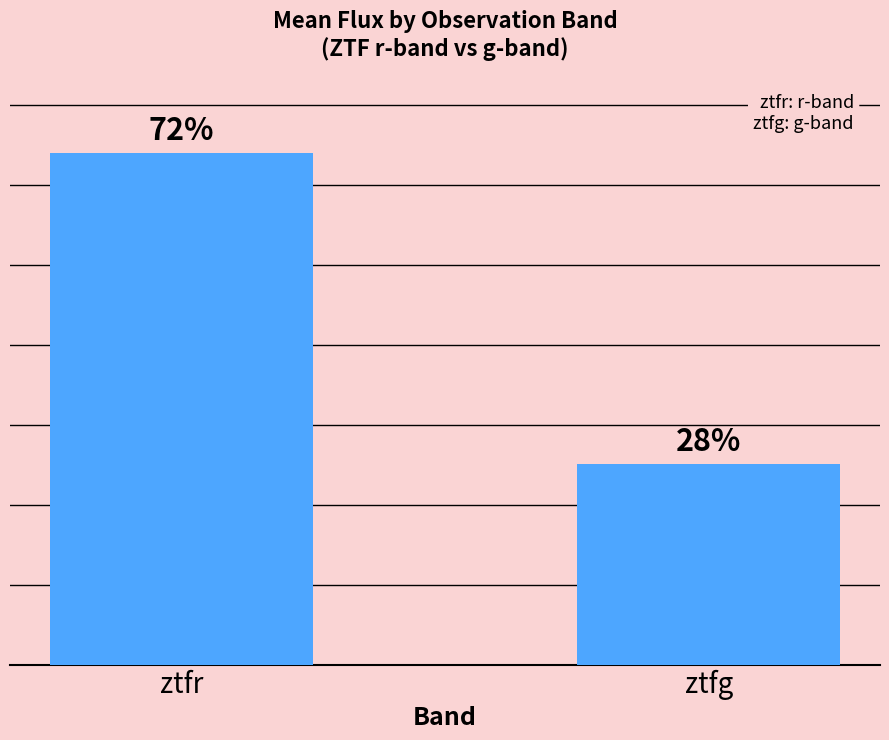

Are the bars grouped side by side (vs. stacked)?

No